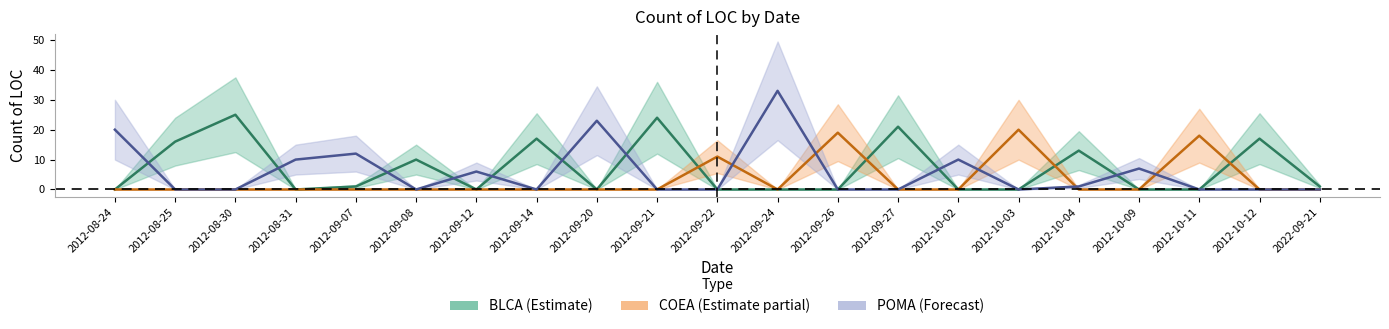

What is the difference between the maximum and second lowest values in the BLCA series?

25